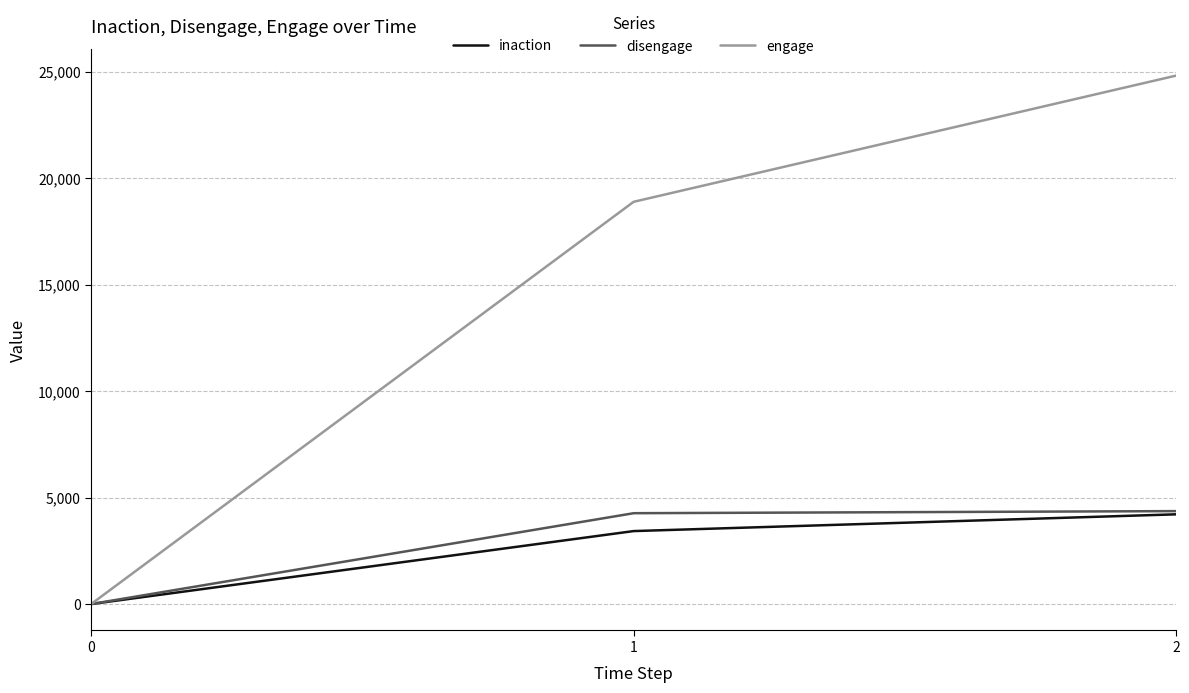

What is the difference between the highest and lowest values at 2?

20611